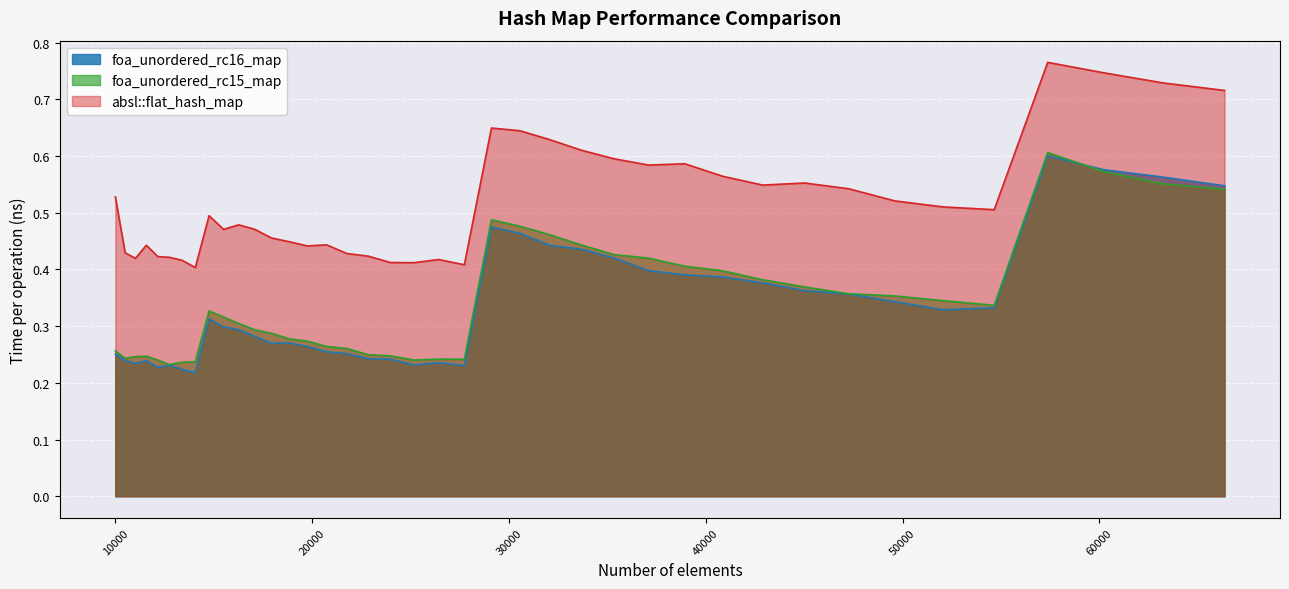

List the series in order of their peak value, lowest first.

foa_unordered_rc16_map, foa_unordered_rc15_map, absl::flat_hash_map